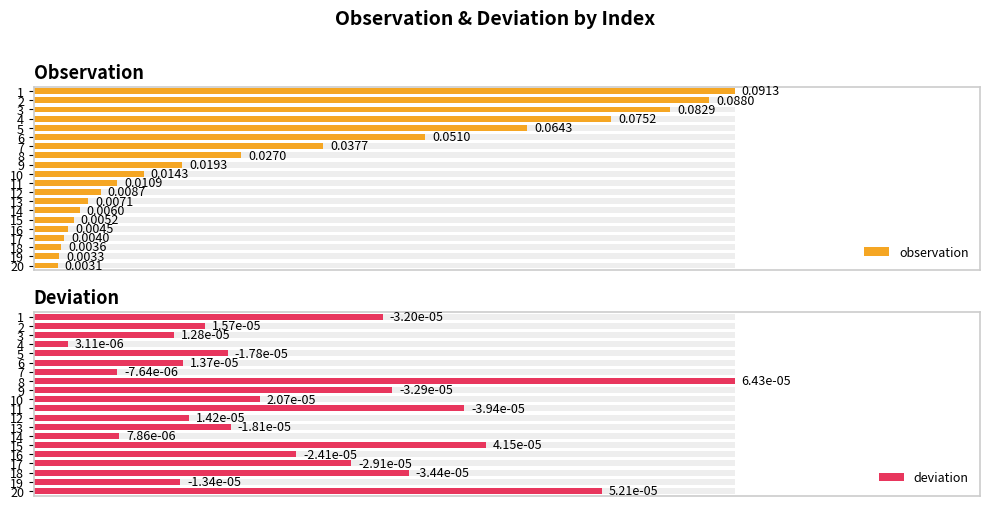

What is the difference between the maximum and minimum values in the deviation series?

1.0